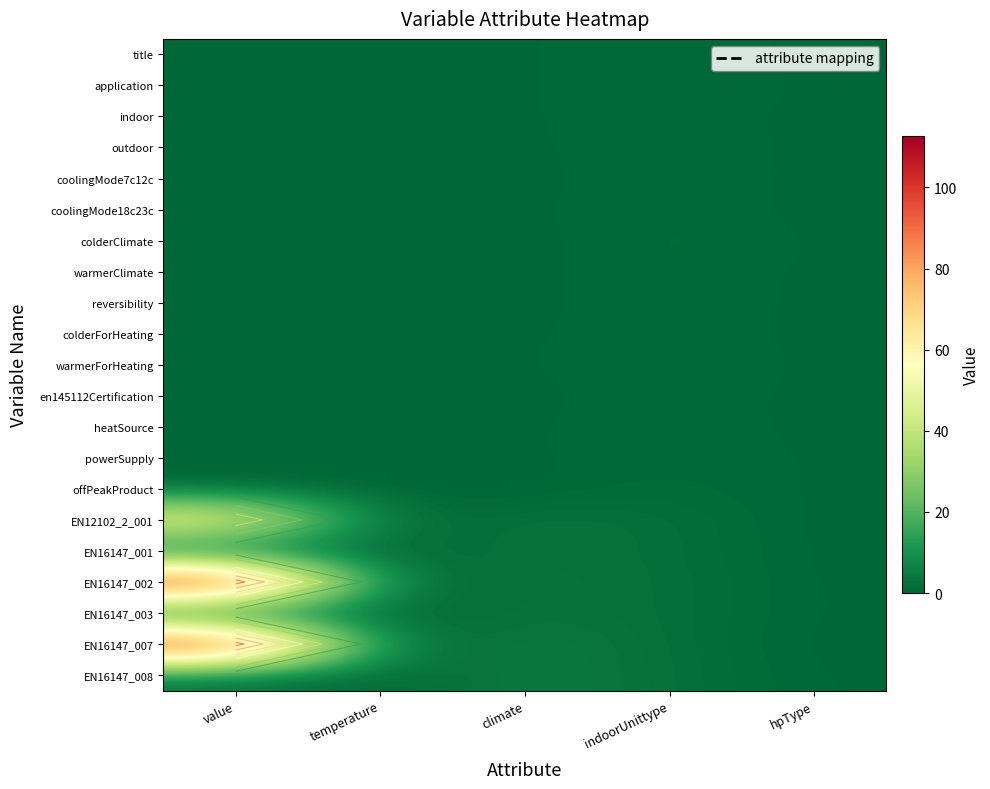

Which series has the largest range (max minus min)?

EN16147_002